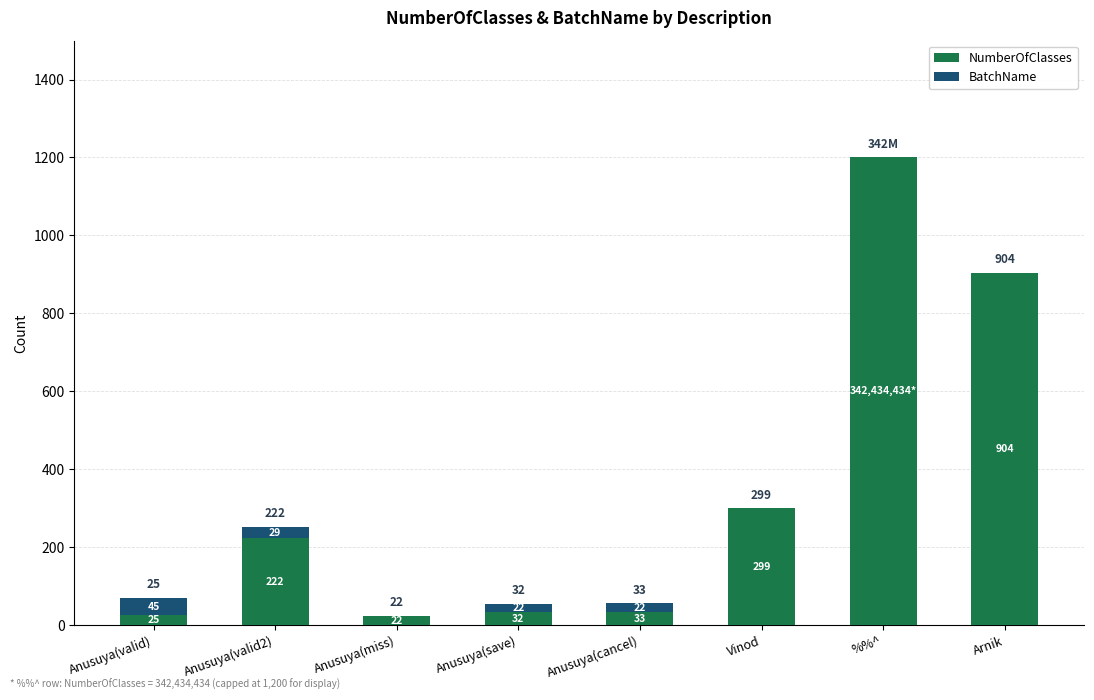

Reading right to left, what are the values for NumberOfClasses?

Arnik=904	%%^=1200	Vinod=299	Anusuya(cancel)=33	Anusuya(save)=32	Anusuya(miss)=22	Anusuya(valid2)=222	Anusuya(valid)=25